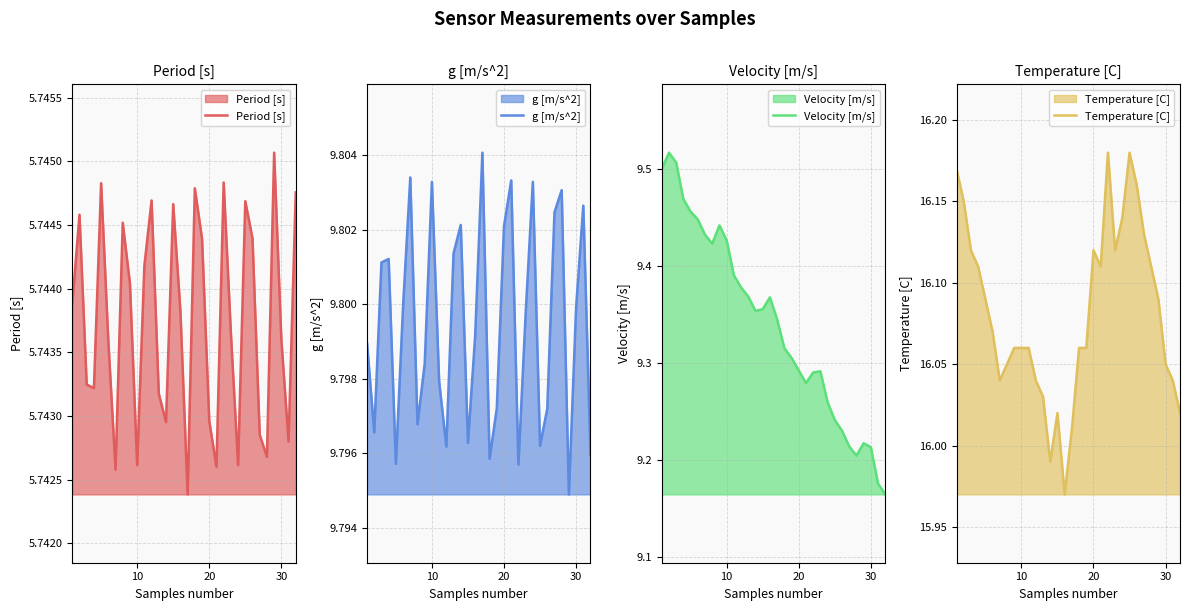

How many data points does each series have?

32